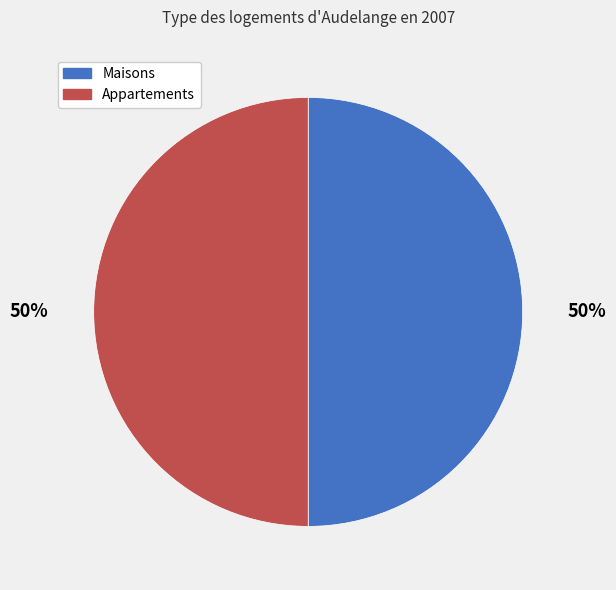

How many slices are in this pie chart?

2